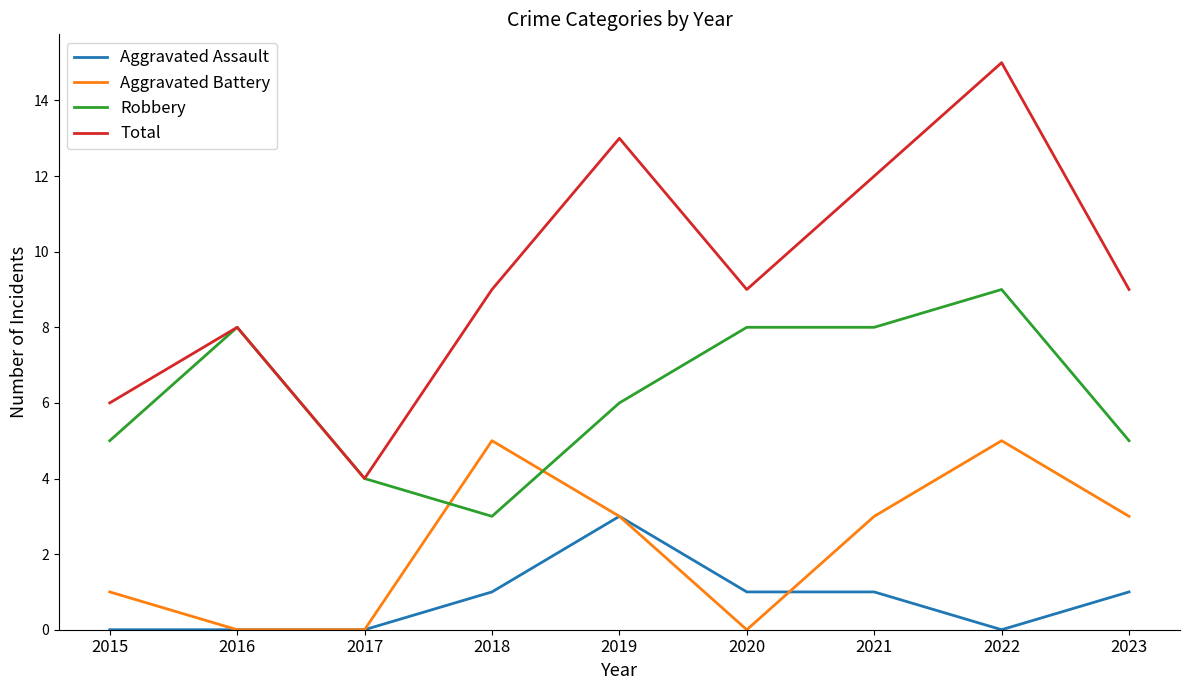

Between 2018 and 2019, which series saw the biggest shift?

Total